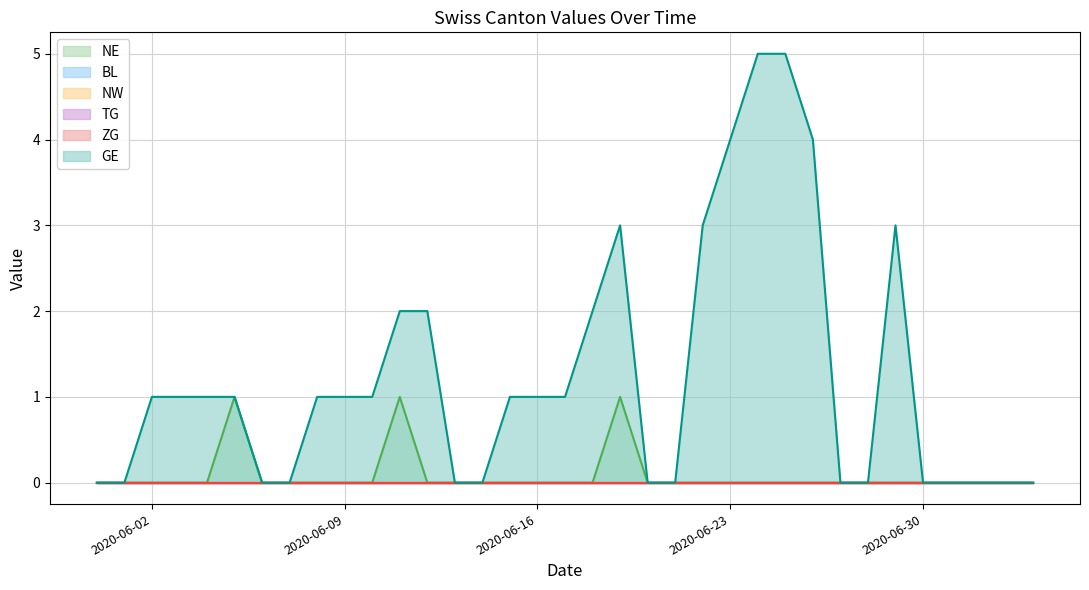

Does the chart display data point markers on the line(s)?

No